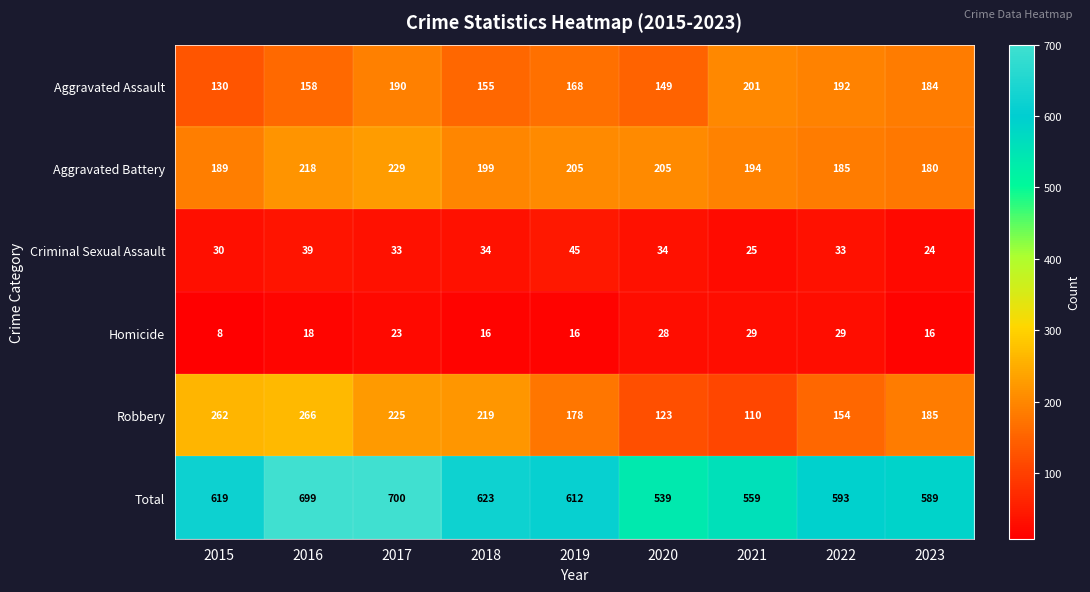

Which label corresponds to the largest value in the chart?

2017